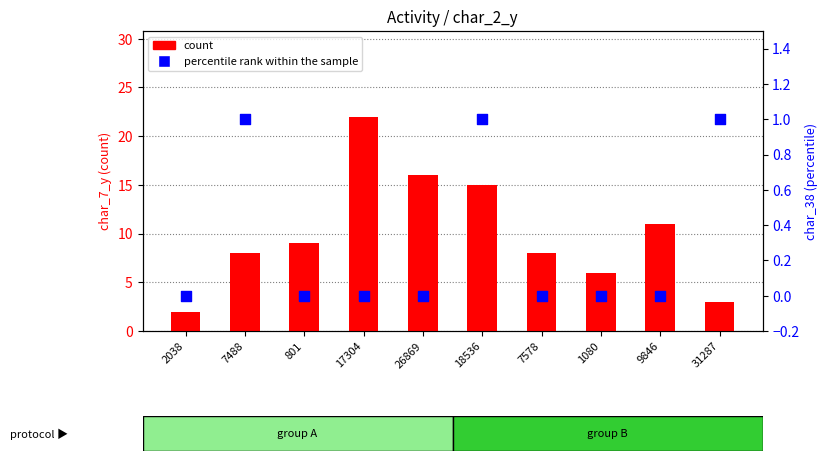

Which series contains the highest Y value?

count